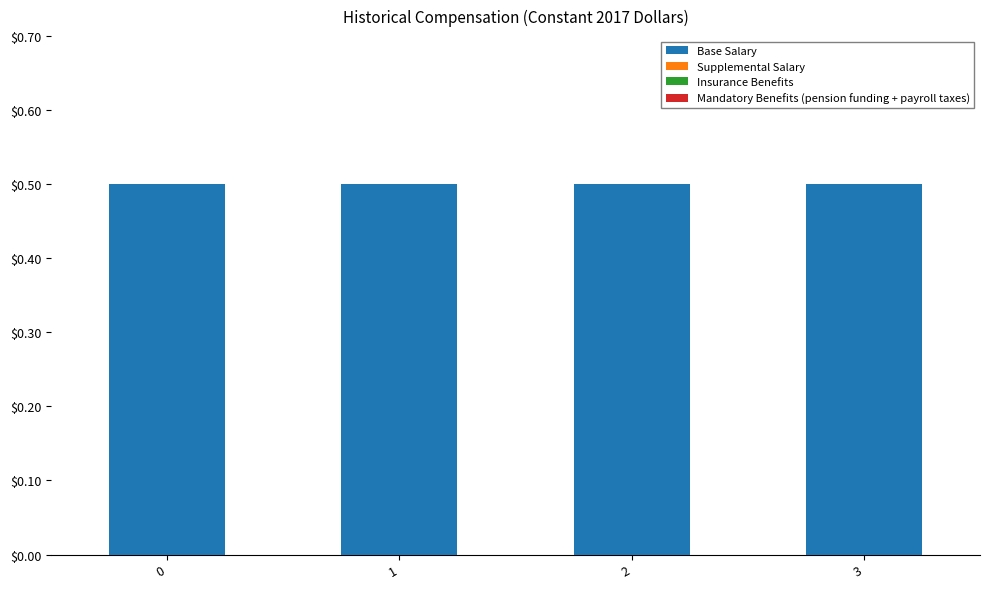

Rank the categories by Mandatory Benefits (pension funding + payroll taxes) value from highest to lowest.

0, 1, 2, 3